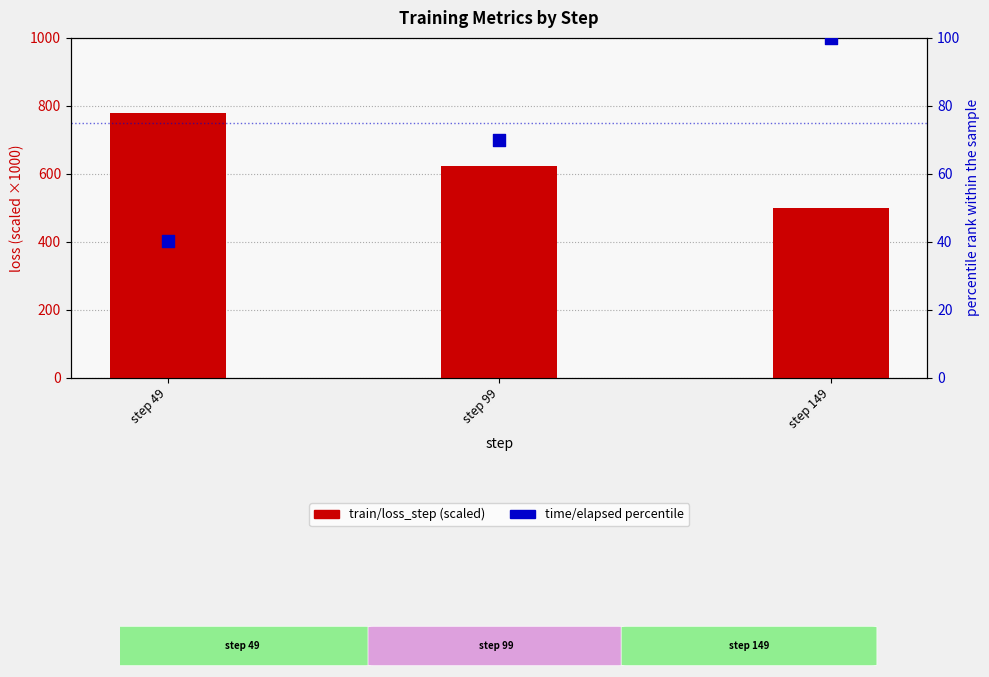

Which series reaches the maximum Y coordinate?

train/loss_step